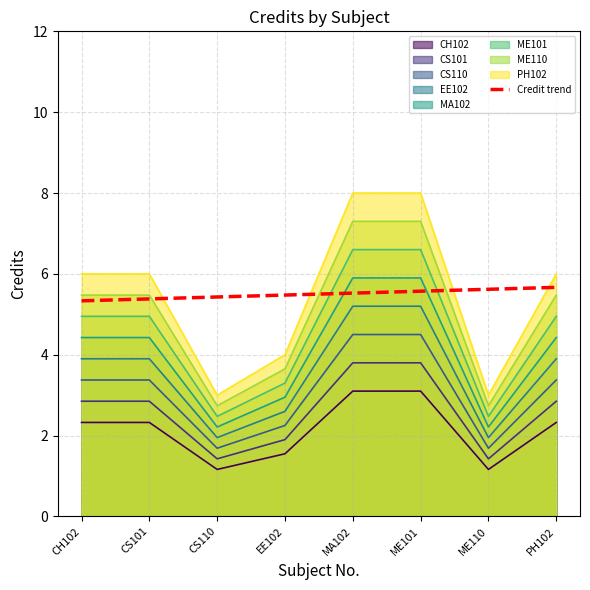

What is the label of the 7th point from the right?

CS101